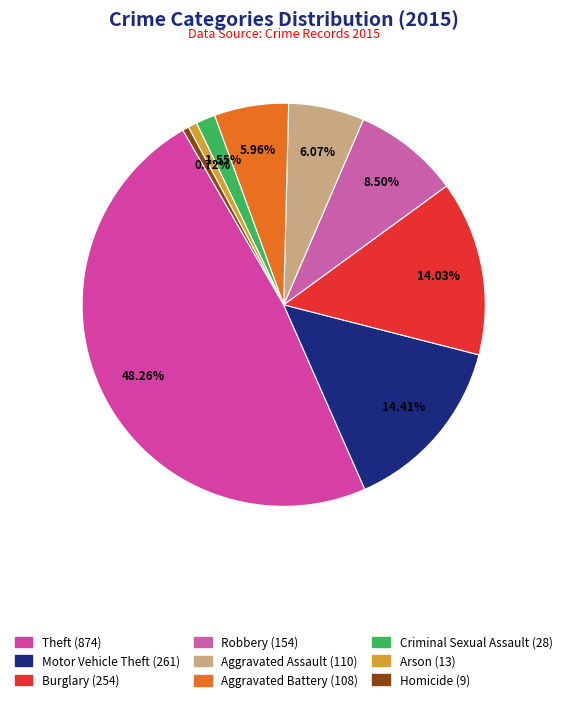

What is the ratio of the value at Burglary to the value at Aggravated Assault?

2.3